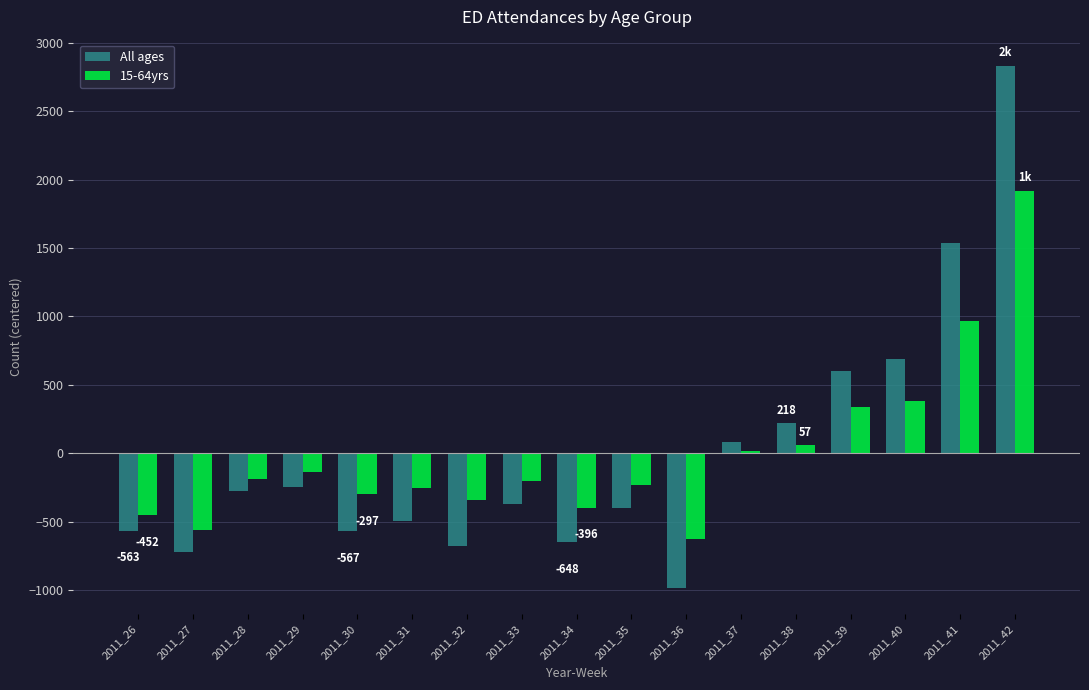

At which category is the sum across all series the highest?

2011_42